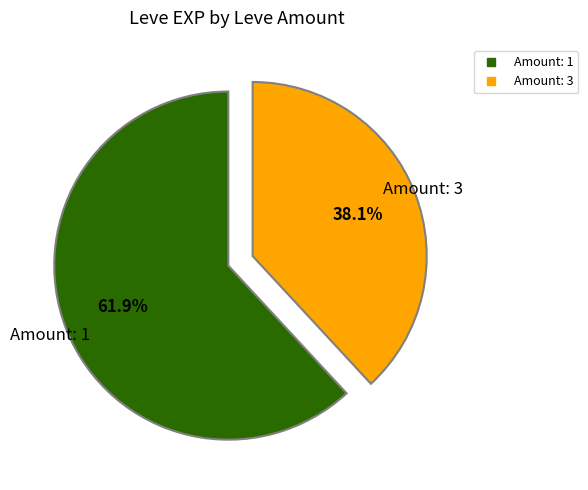

Does any single category account for the majority?

Yes